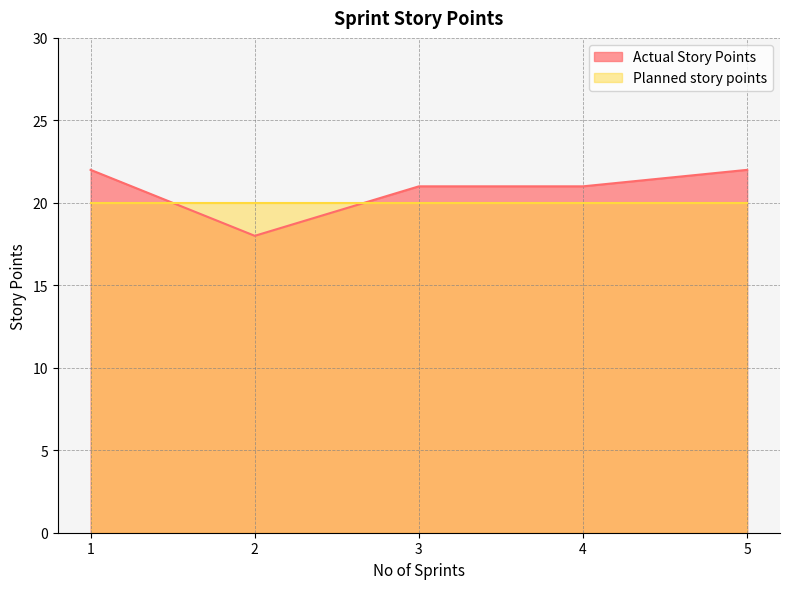

What is the approximate value at 2?

18